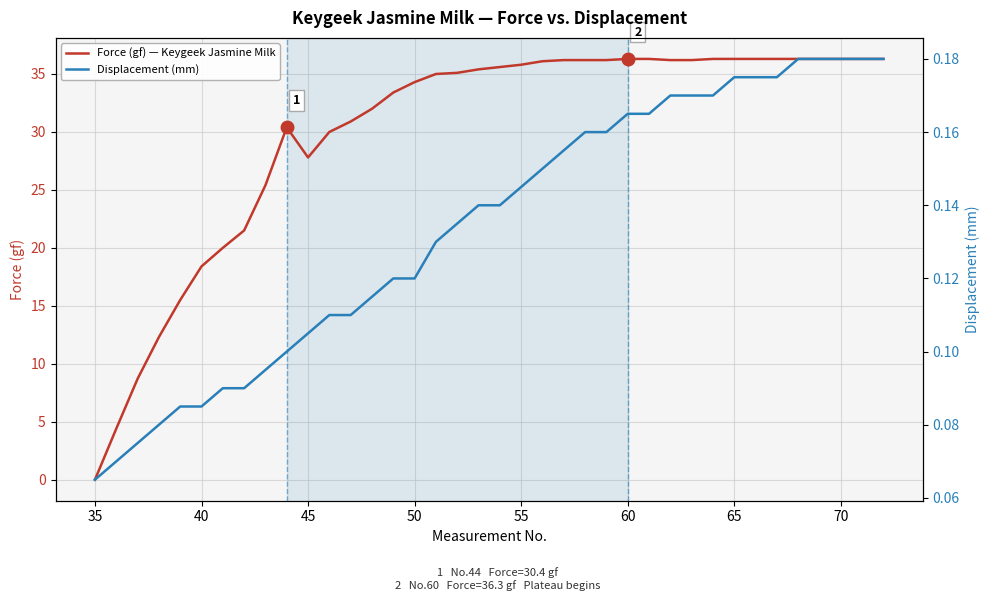

At which label is Force (gf) — Keygeek Jasmine Milk closest to 18?

40